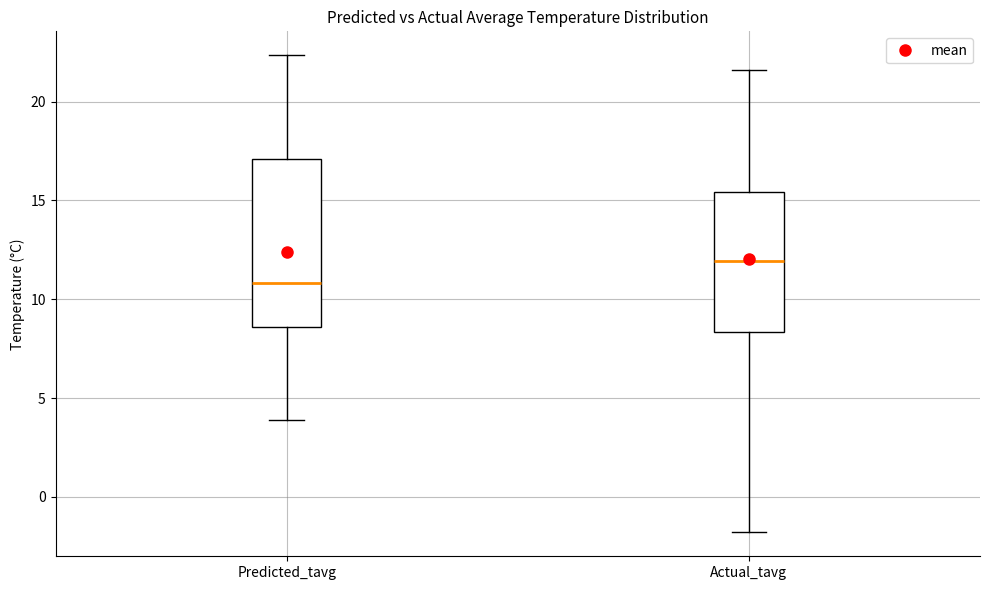

Comparing the boxes themselves (not the whiskers), which one is the tallest?

Predicted_tavg